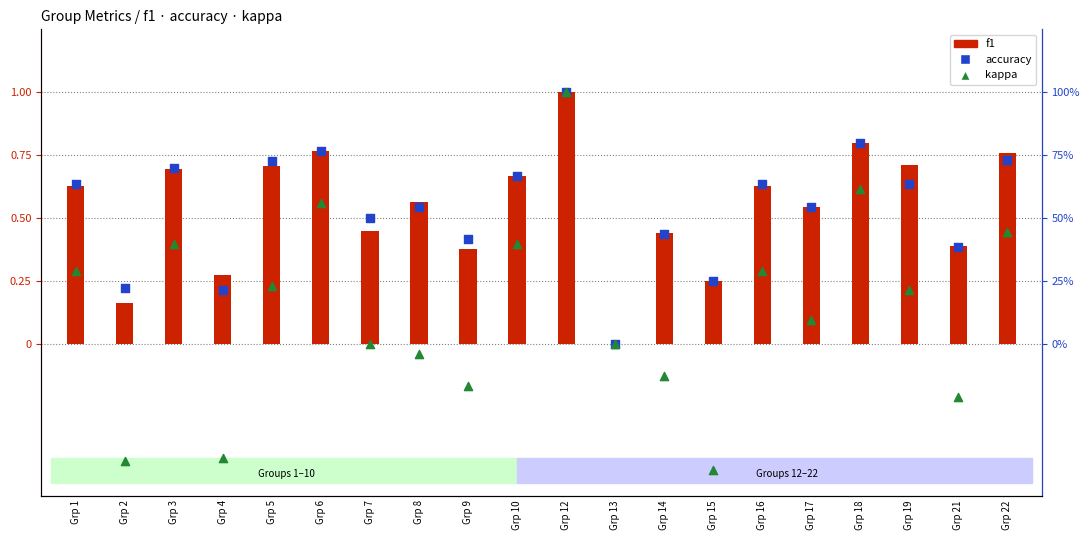

Which series reaches the minimum Y coordinate?

kappa